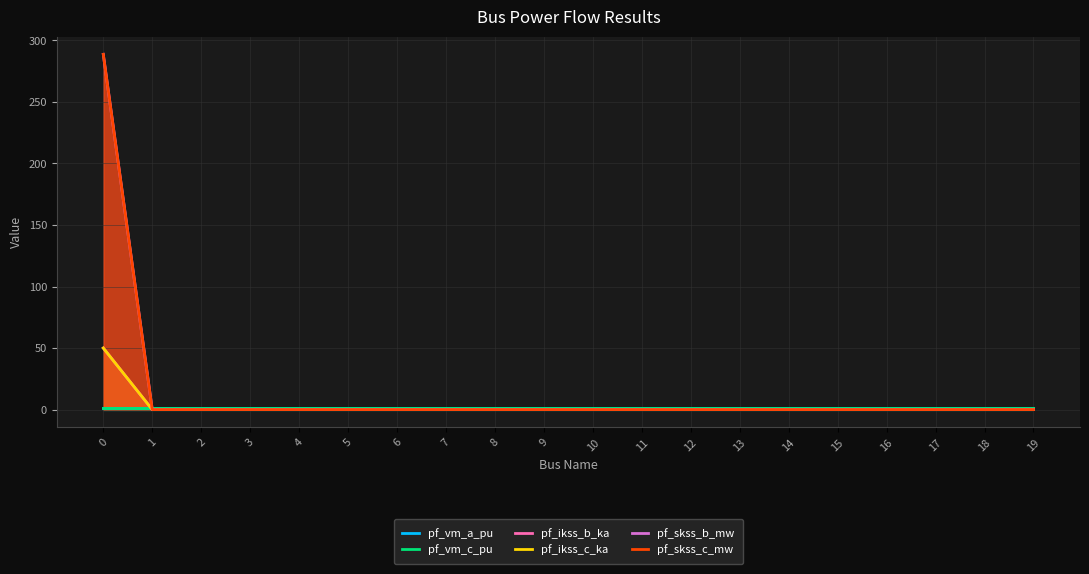

After their last crossing, which series has the higher values: pf_vm_a_pu or pf_skss_c_mw?

pf_vm_a_pu